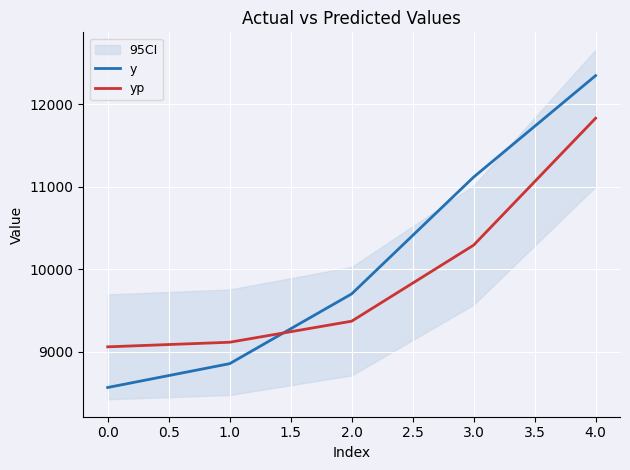

How many times do y and yp cross each other?

1